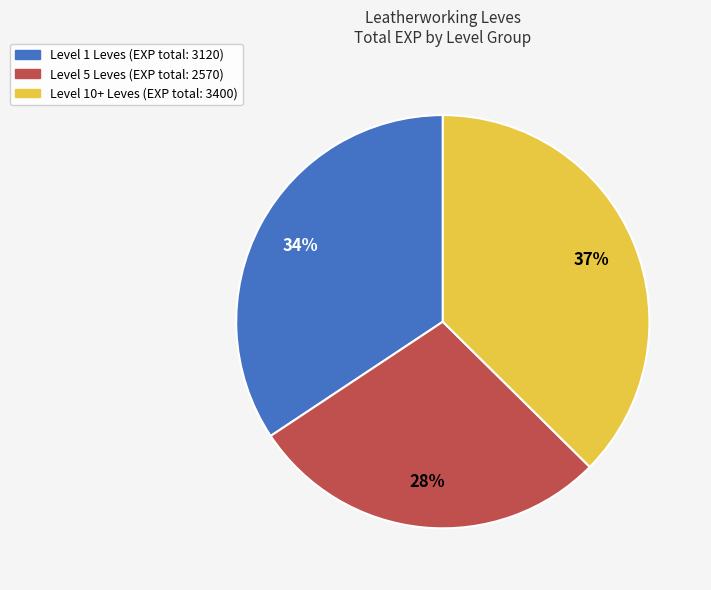

Is there a majority slice in this chart?

No